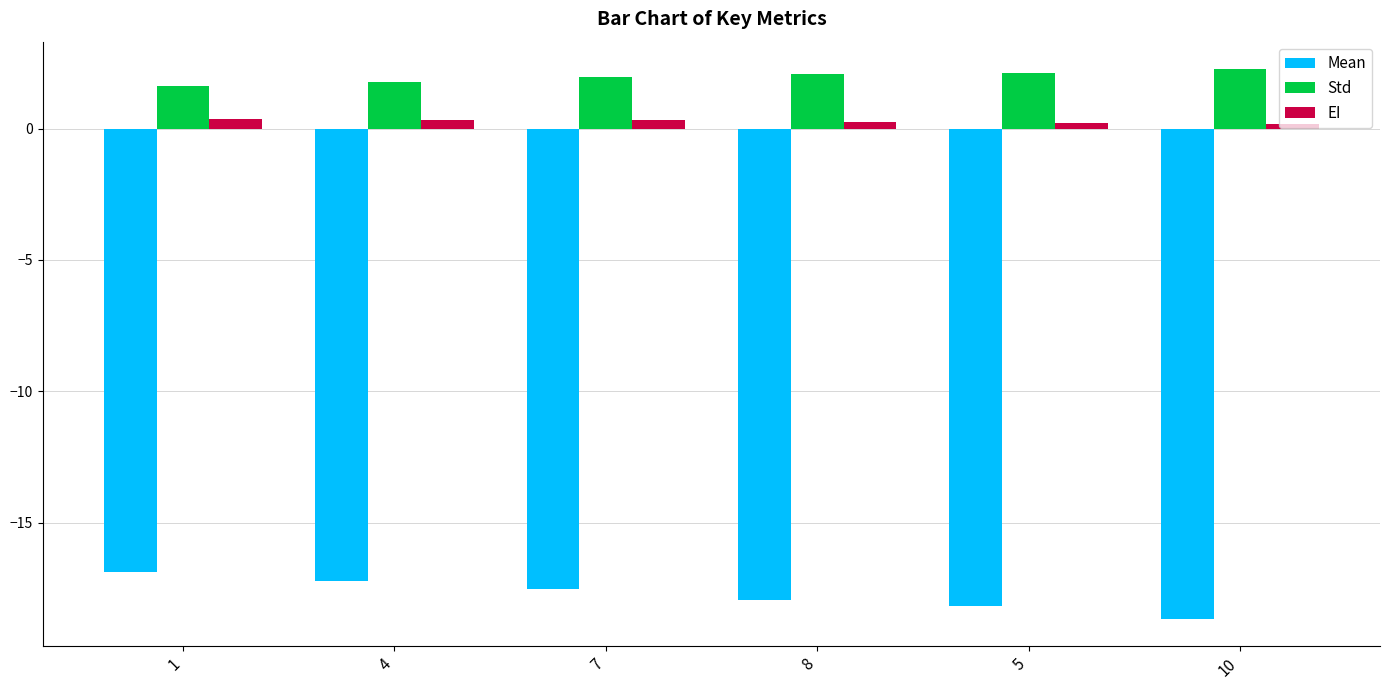

At which category does the chart reach its minimum across all series?

10